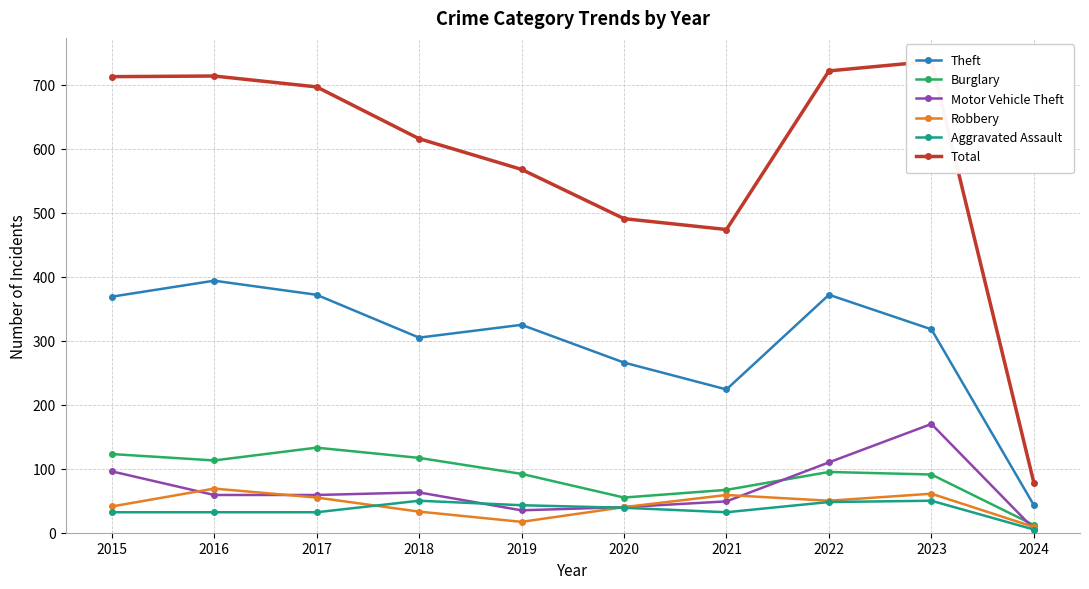

What is the maximum value shown in the chart?

737